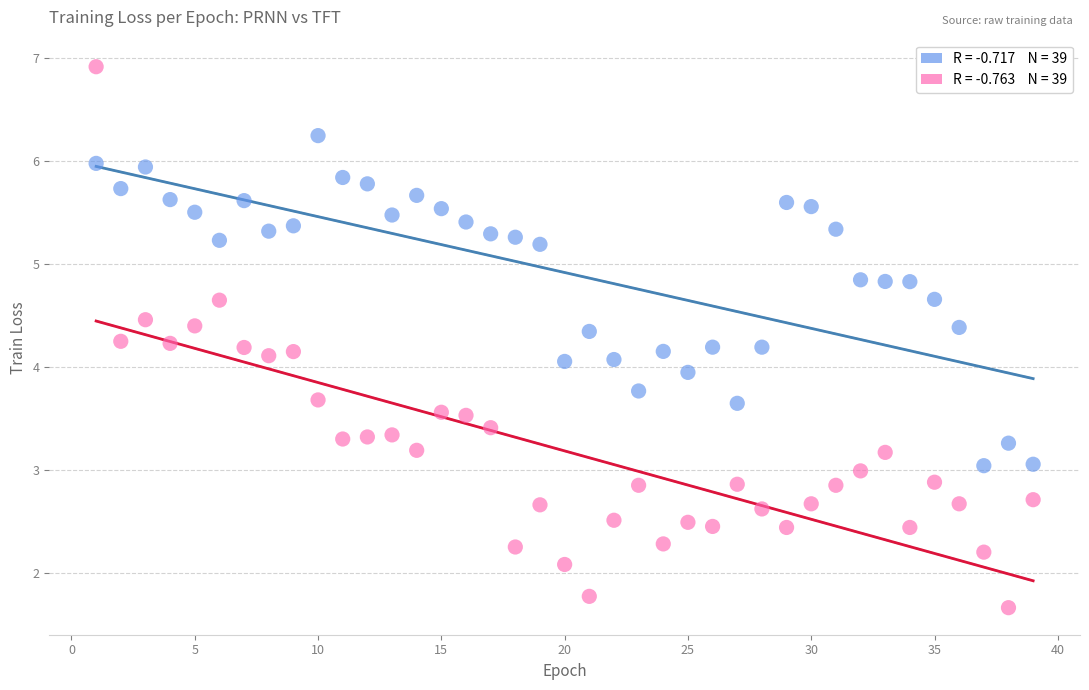

Across all data points, what is the range of X values (max minus min)?

38.0